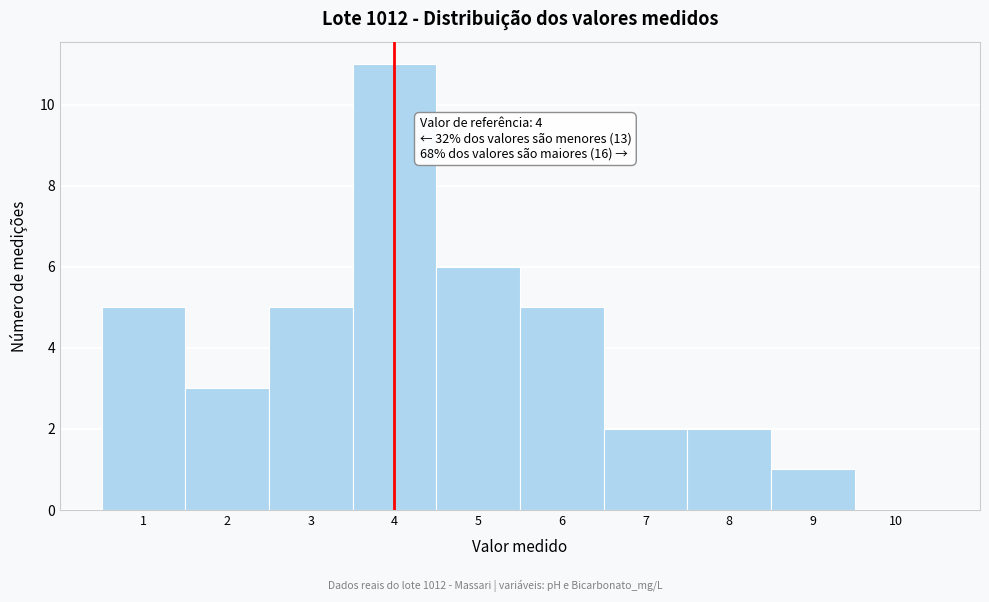

Which range on the x-axis has the tallest bar?

3.5 to 4.5